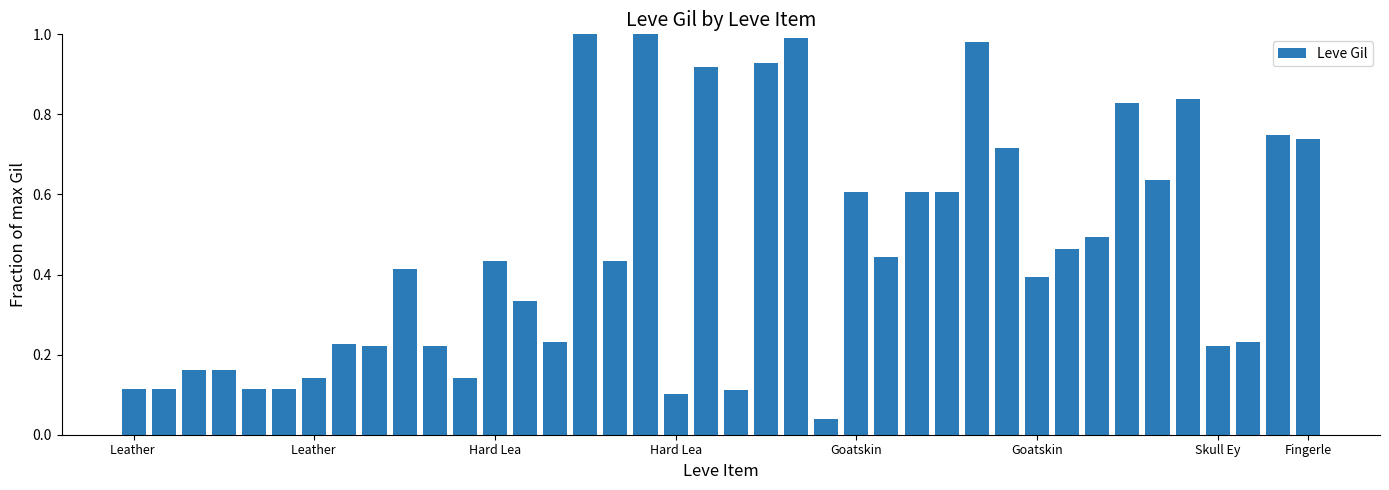

What is the sum of all values?

18.2